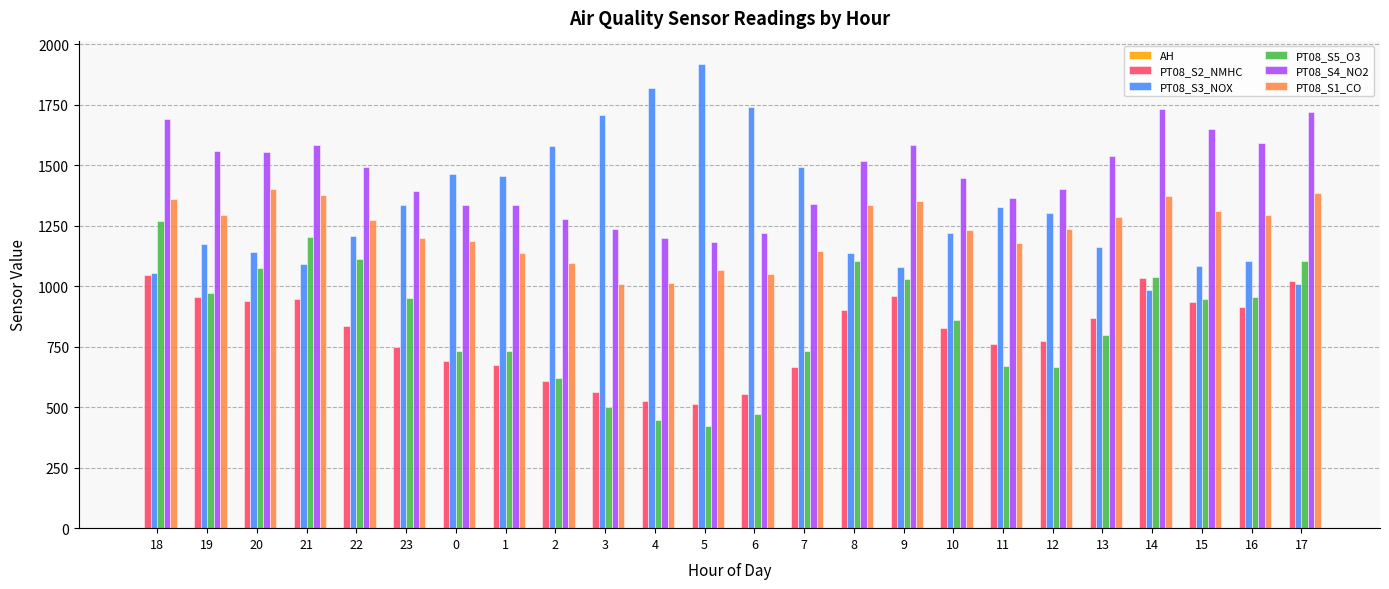

Which series has the largest total across all categories?

PT08_S4_NO2